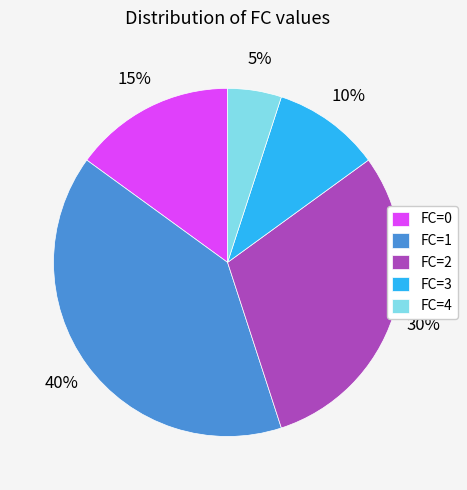

The FC=1 slice represents 46% of the pie. True or false?

False